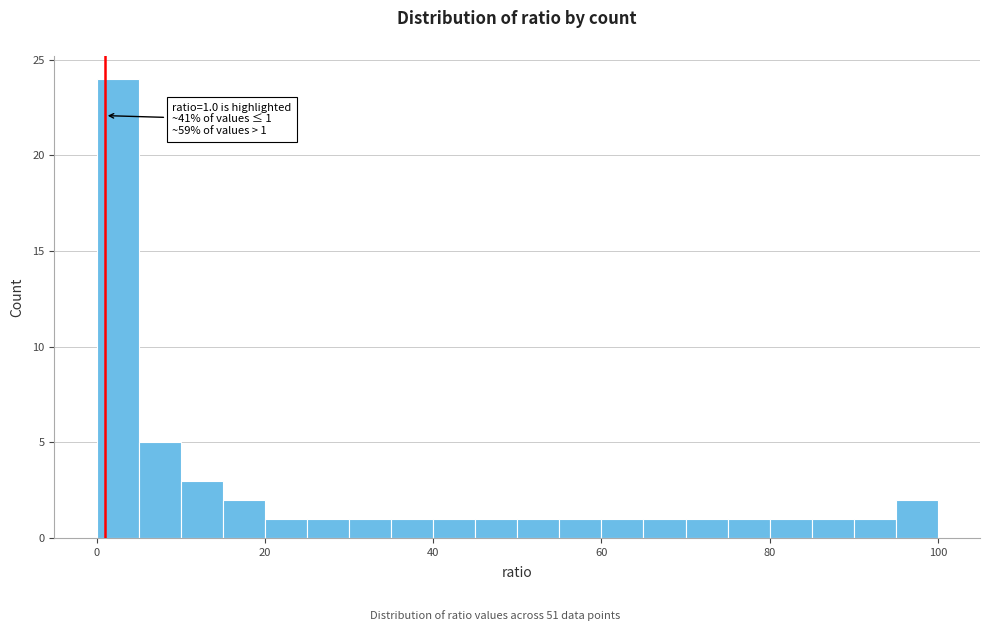

Around what value on the x-axis is the tallest bar? Give the approximate position of its centre, as read against the axis.

2